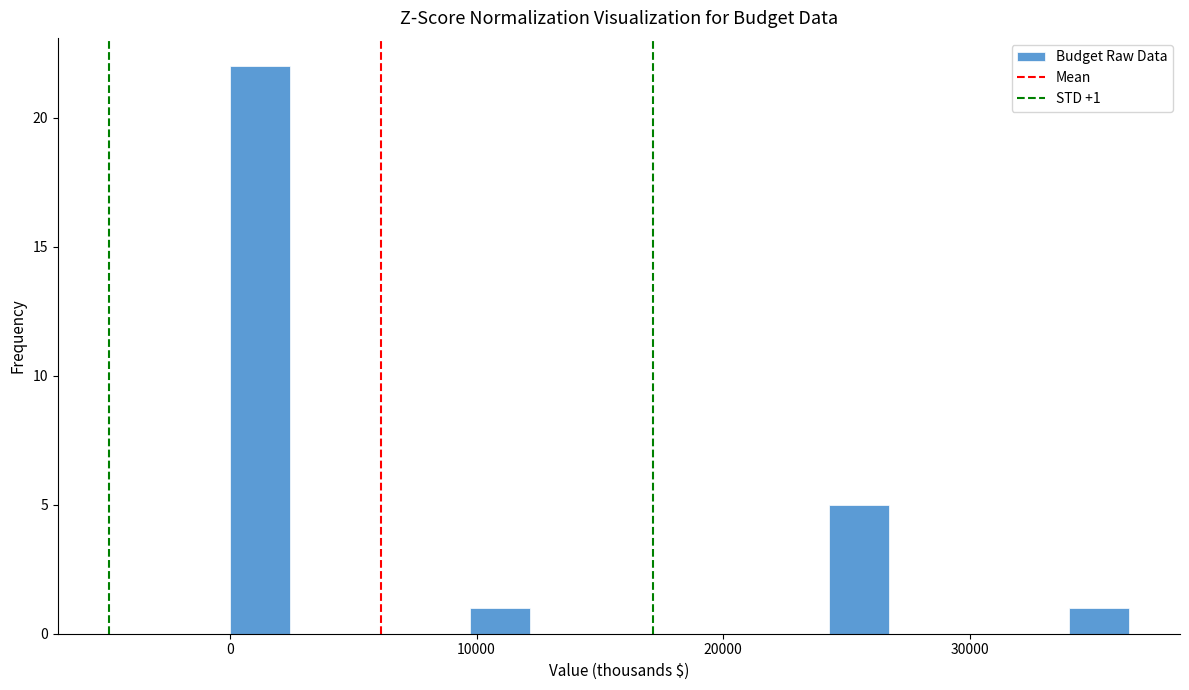

Read against the x-axis, roughly where is the centre of the tallest bar?

1000